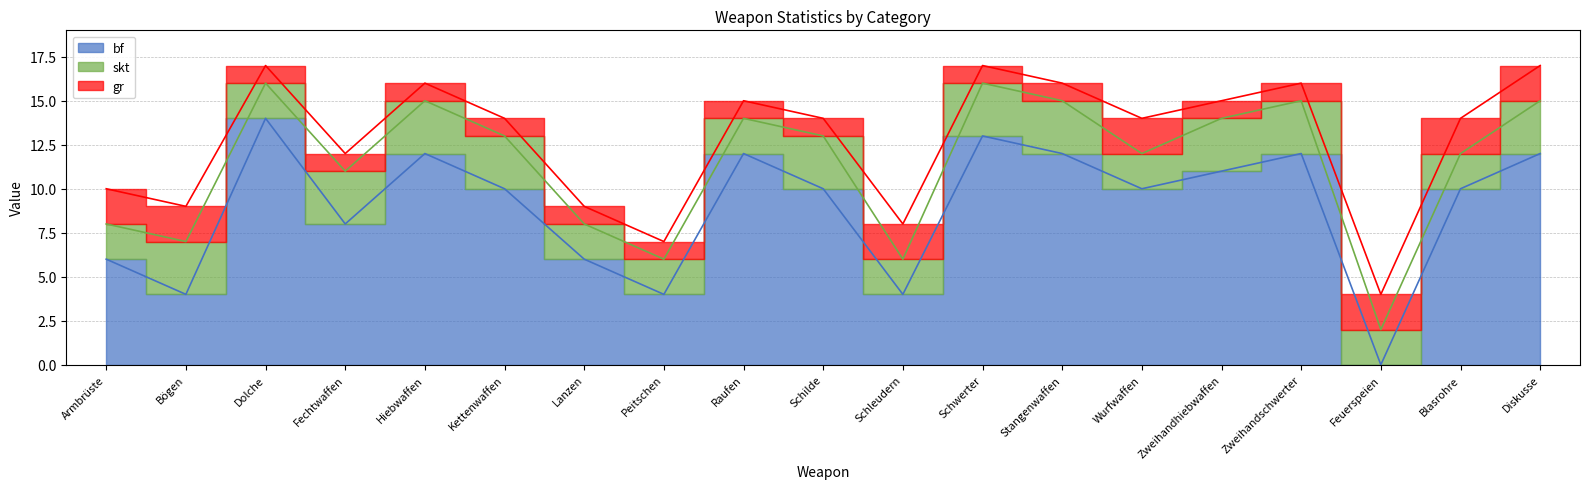

What is the label of the 8th point from the right?

Schwerter